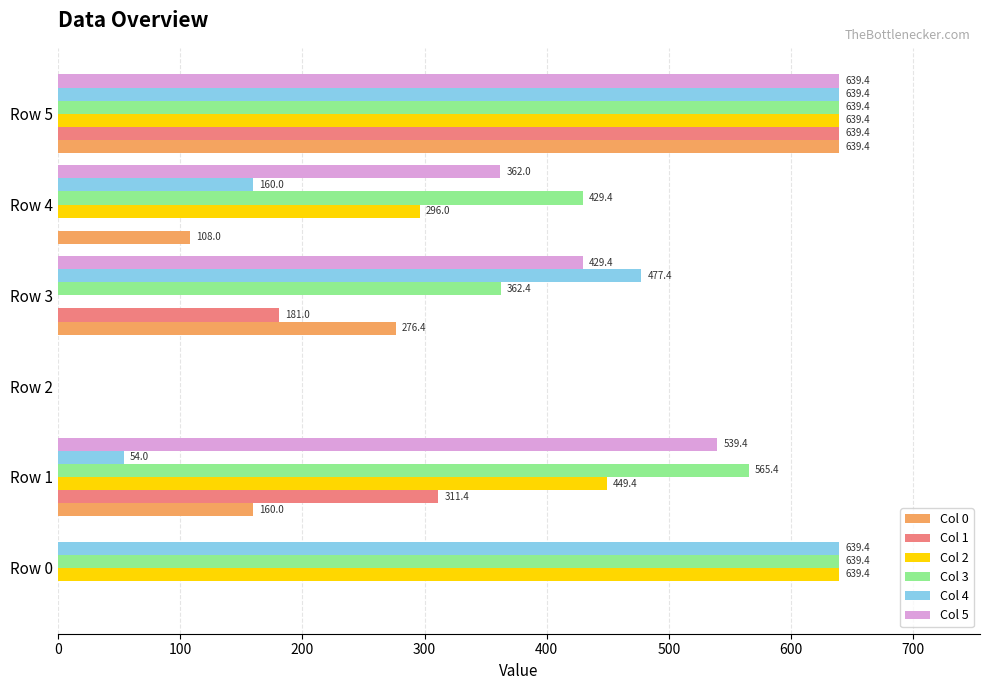

At which label does Col 0 reach its peak?

Row 5